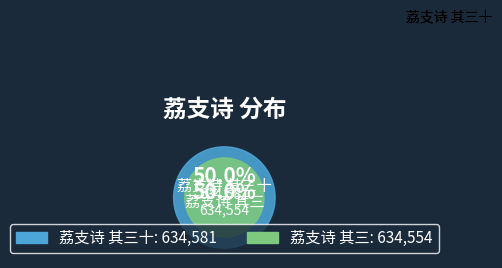

What is the ratio of the value at 荔支诗 其三十 to the value at 荔支诗 其三?

1.0